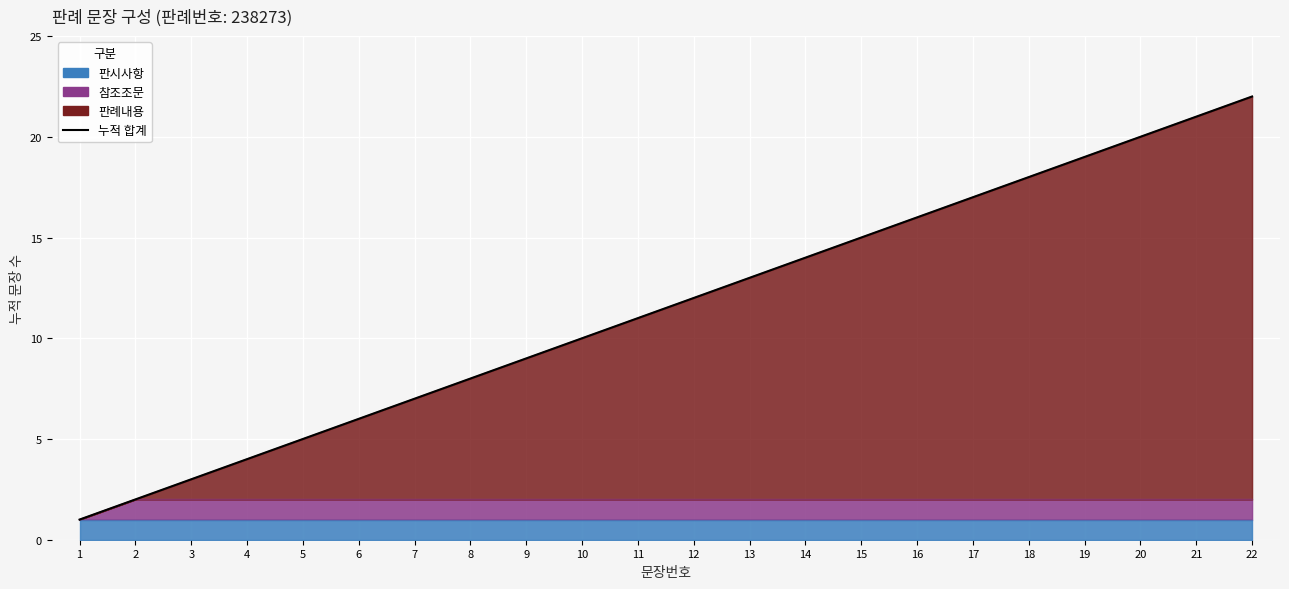

Between 9 and 18, which is larger?

18